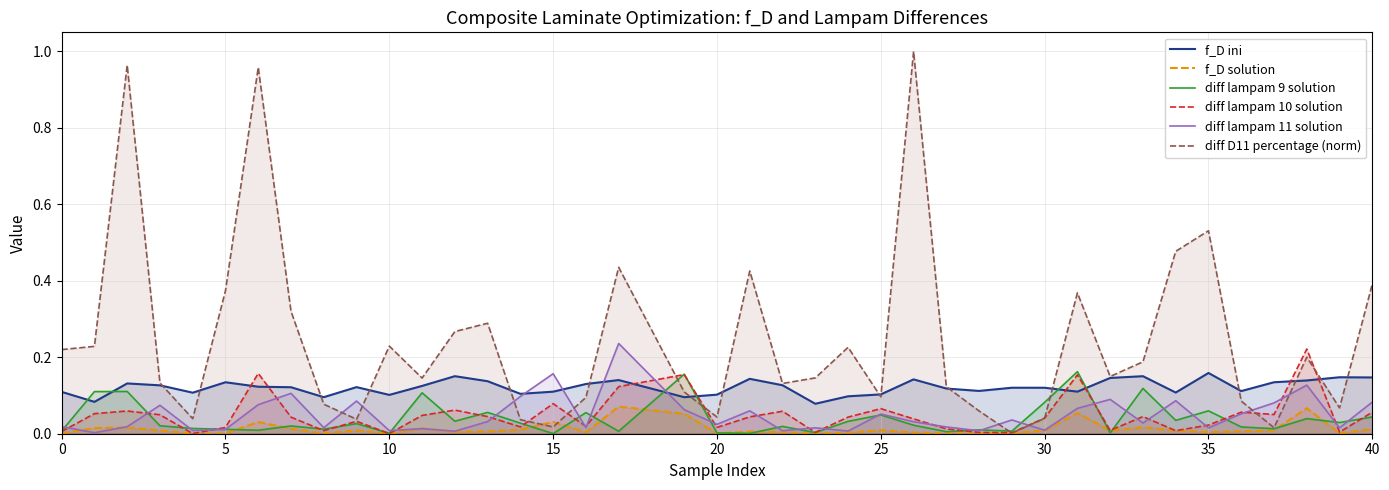

Which series has the largest total across all categories?

diff D11 percentage (norm)